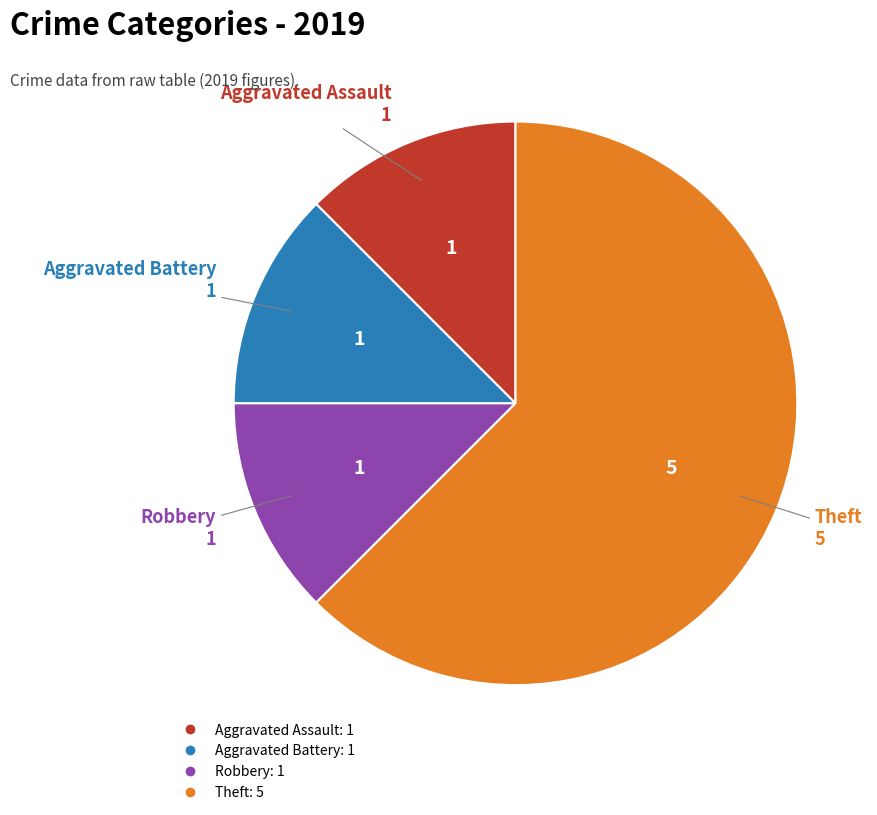

Is there a majority slice in this chart?

Yes